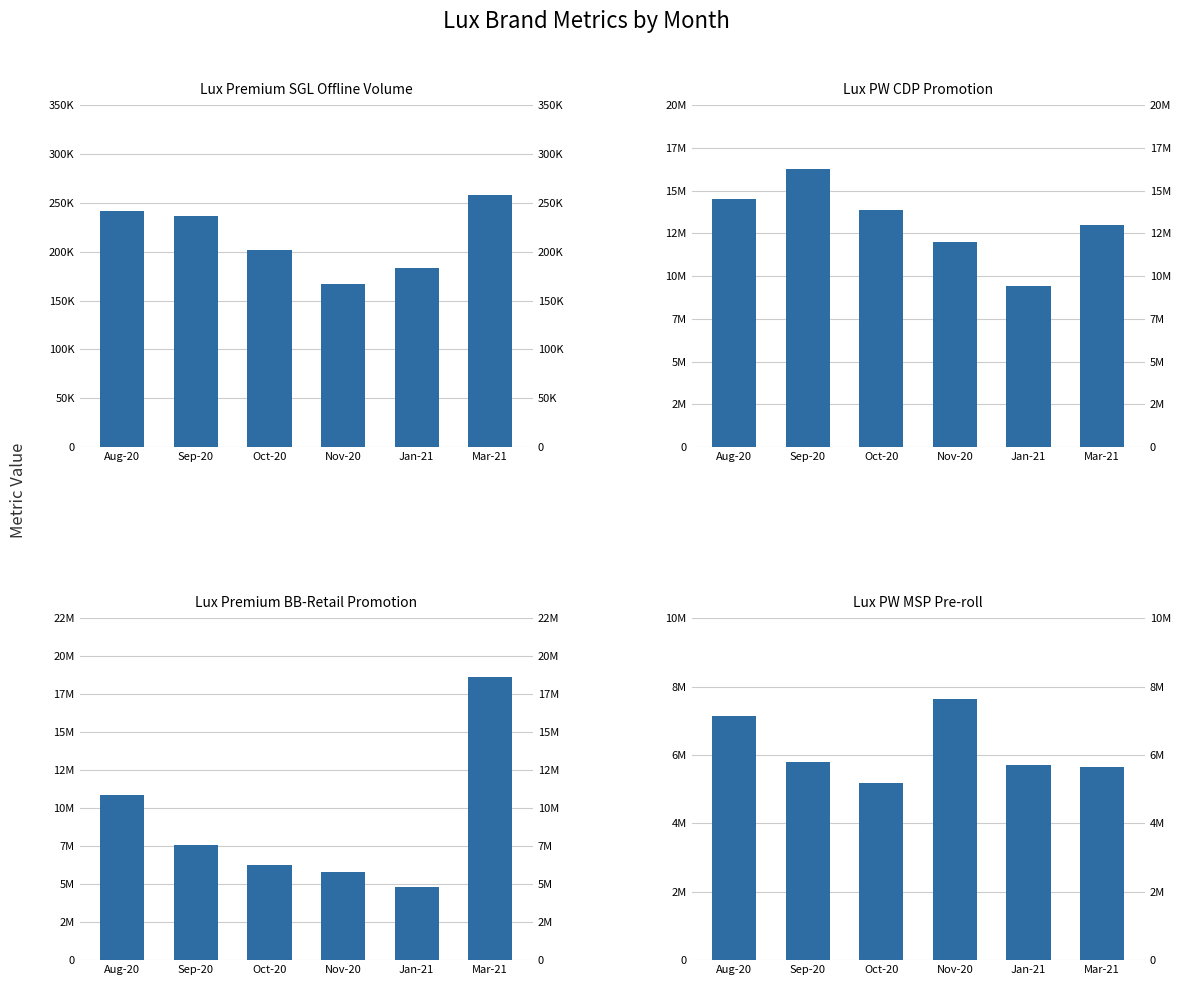

List the series in order of their overall mean, highest first.

Lux PW CDP Promotion, Lux Premium BB-Retail Promotion, Lux PW MSP Pre-roll, Lux Premium SGL Offline Volume